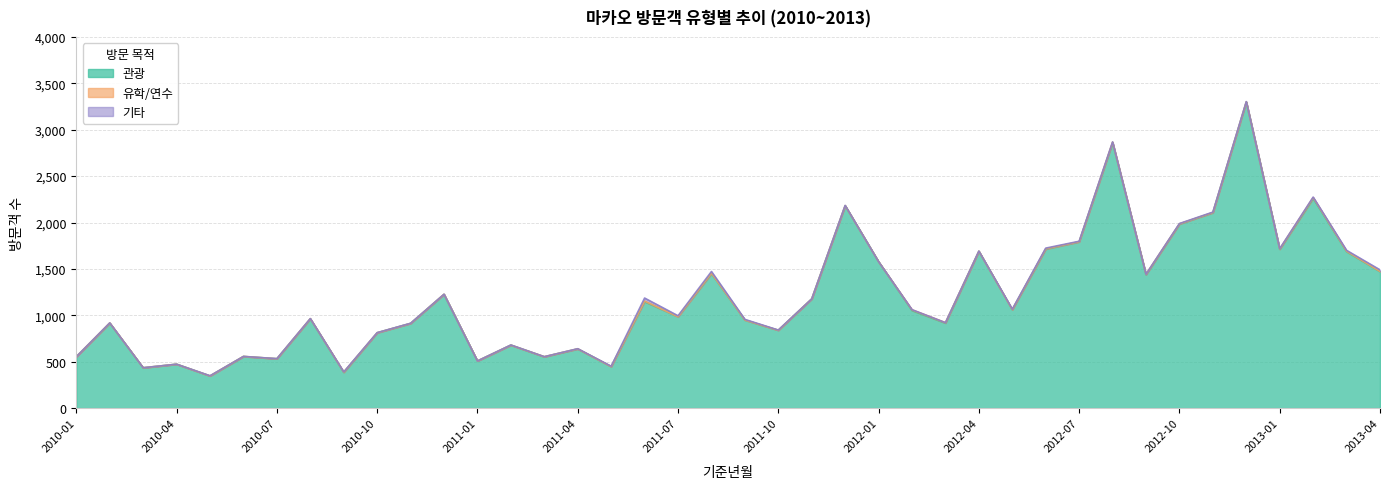

Which series ends up on top after the final intersection of 유학/연수 and 기타?

기타